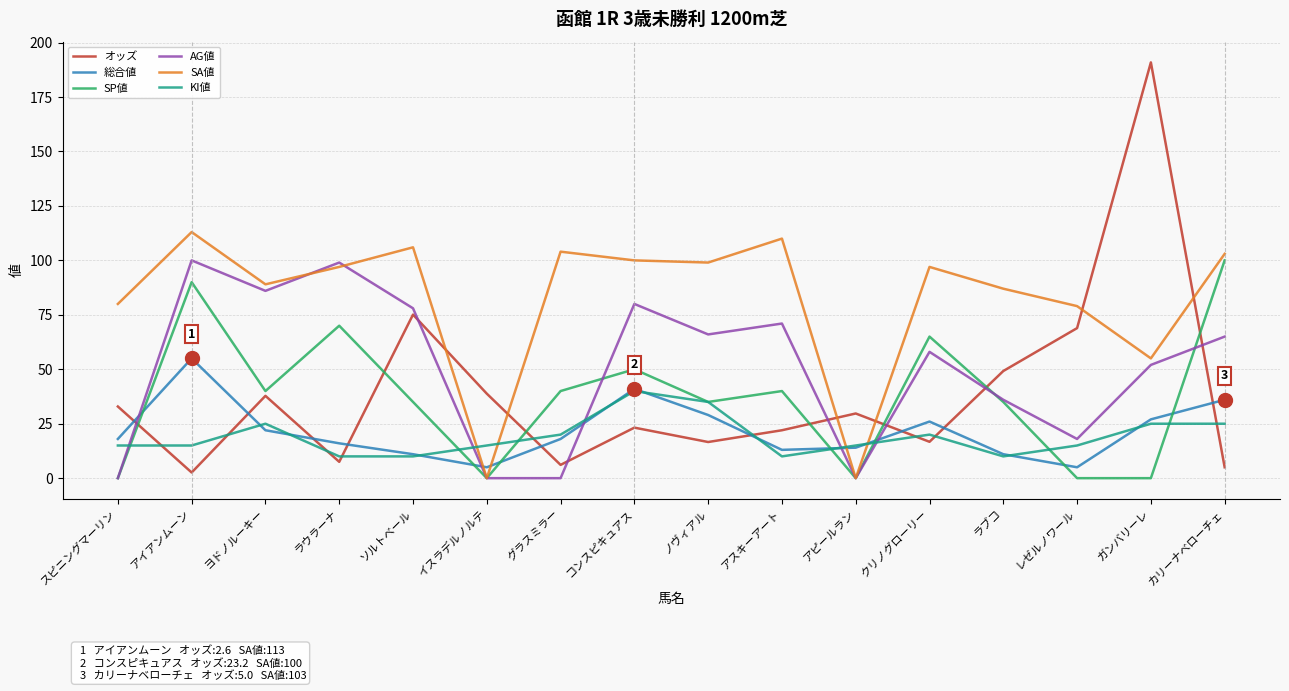

Which series has the widest spread of values?

オッズ